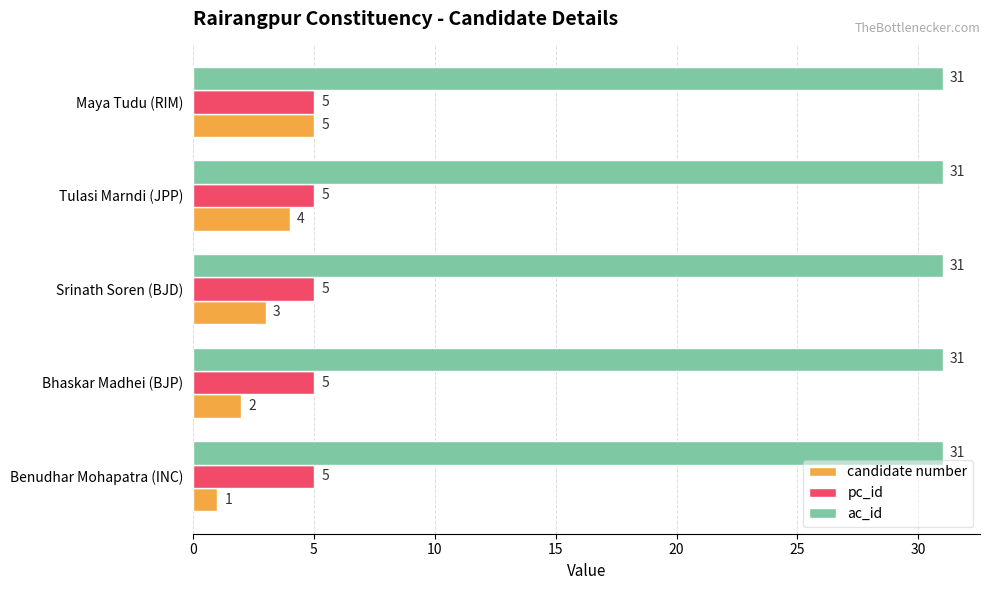

What is the greatest value displayed?

31